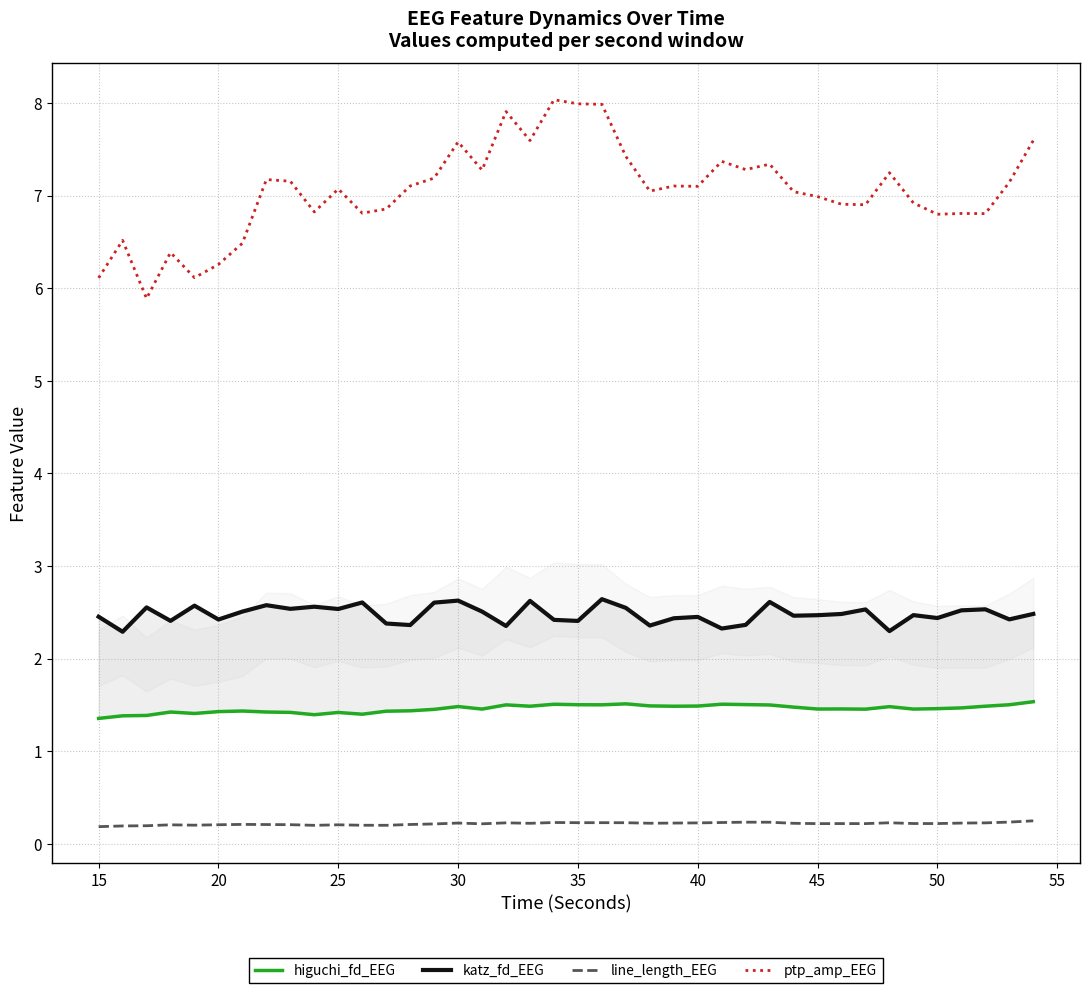

True or false: line_length_EEG and ptp_amp_EEG intersect in this chart.

False